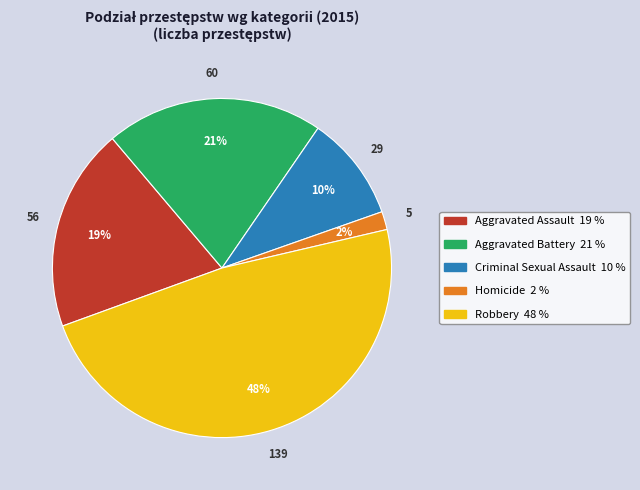

To the nearest percent, what portion does Aggravated Battery represent?

21%